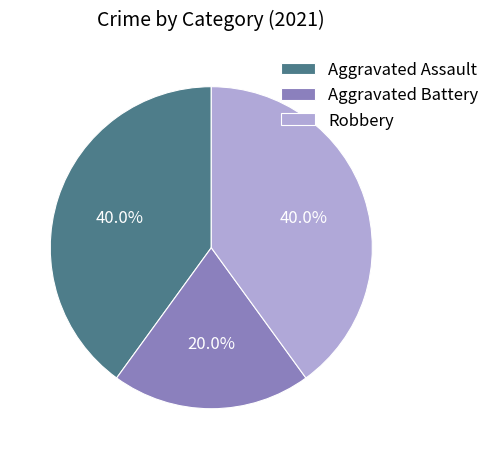

To the nearest percent, what portion does Aggravated Battery represent?

20%